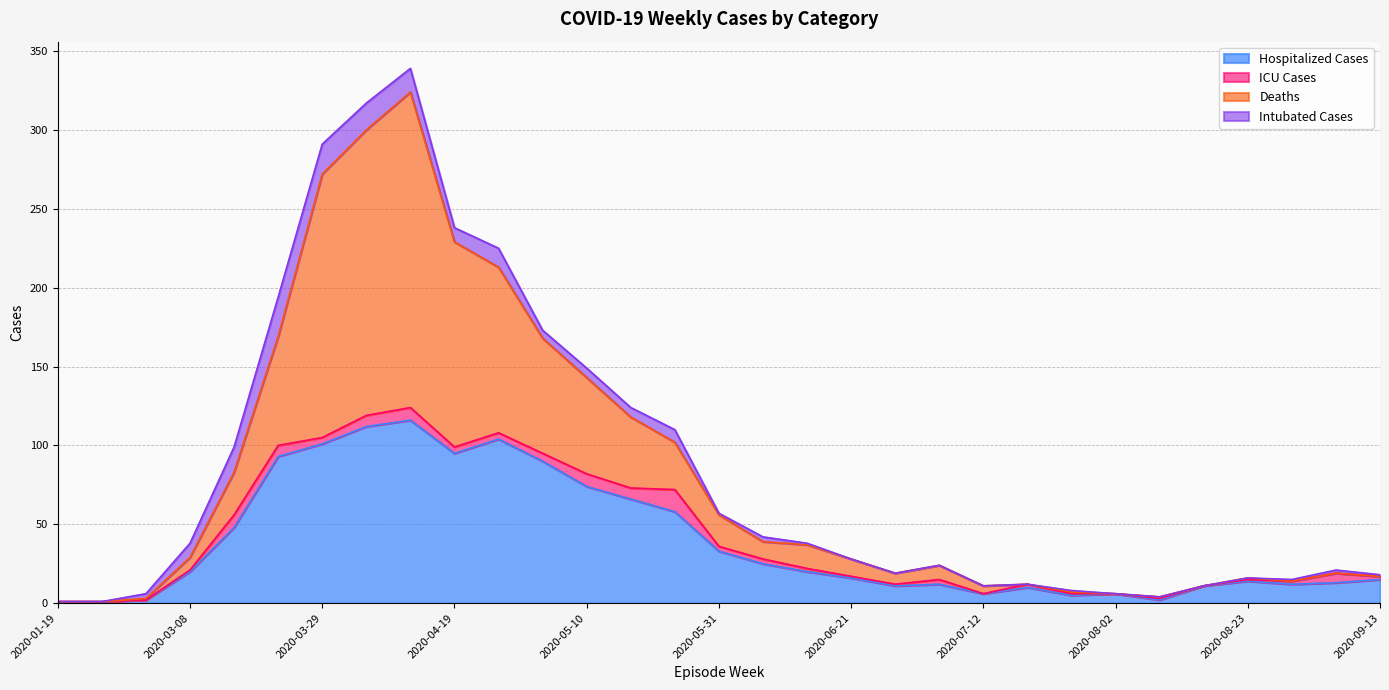

Where is the first local minimum for Hospitalized Cases?

2020-04-19